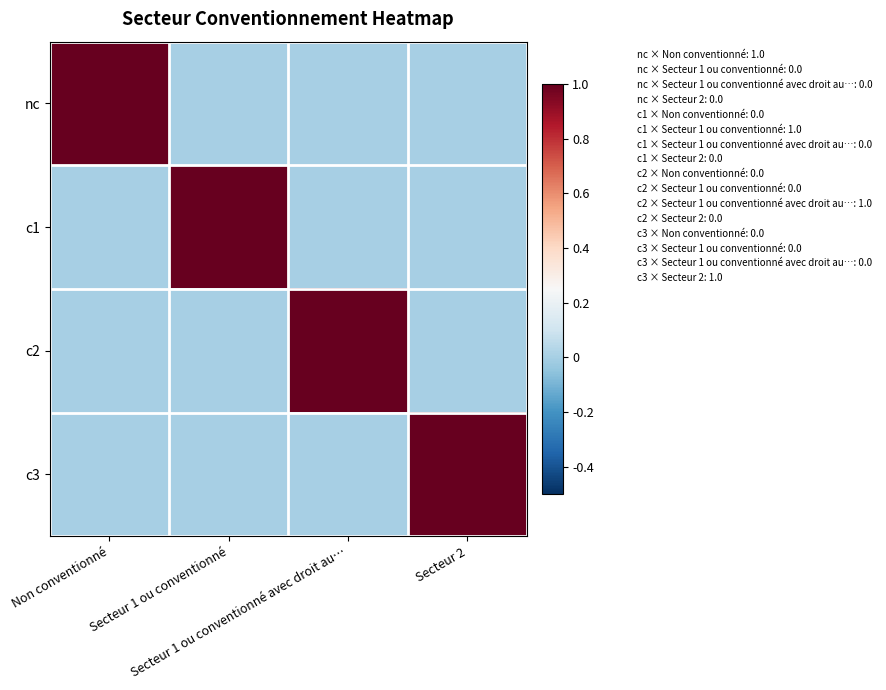

Reading right to left, transcribe all the data shown in this chart.

nc: Secteur 2=0	Secteur 1 ou conventionné avec droit au…=0	Secteur 1 ou conventionné=0	Non conventionné=1
c1: Secteur 2=0	Secteur 1 ou conventionné avec droit au…=0	Secteur 1 ou conventionné=1	Non conventionné=0
c2: Secteur 2=0	Secteur 1 ou conventionné avec droit au…=1	Secteur 1 ou conventionné=0	Non conventionné=0
c3: Secteur 2=1	Secteur 1 ou conventionné avec droit au…=0	Secteur 1 ou conventionné=0	Non conventionné=0